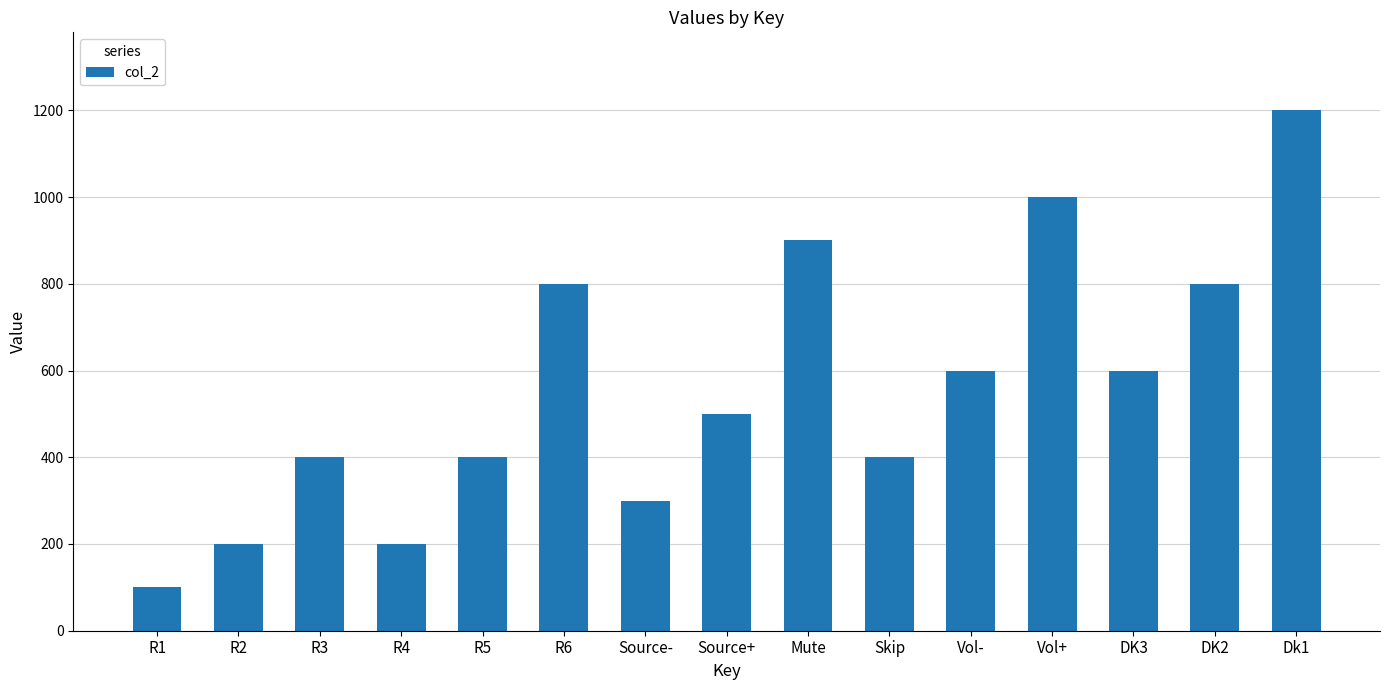

What value does the data have at R5, to the nearest 10?

400